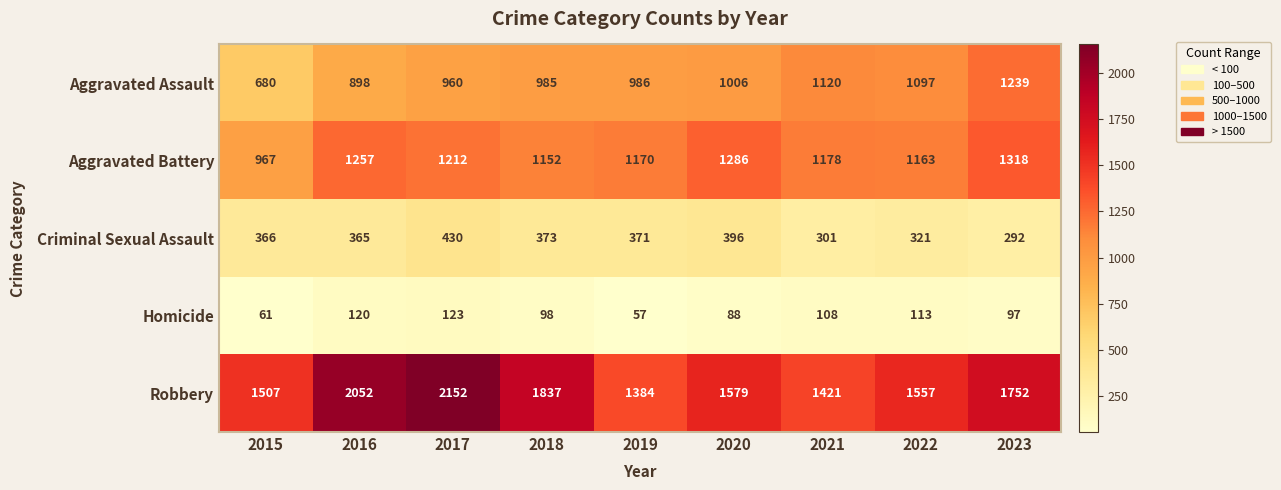

Which category has the highest value in the Criminal Sexual Assault series?

2017